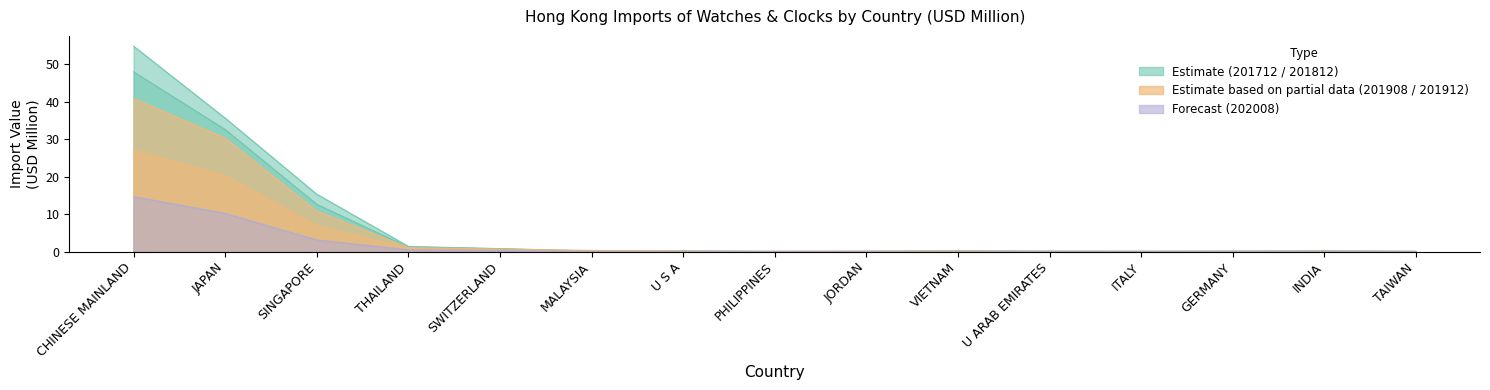

Where is 201812 nearest to the value 24?

JAPAN